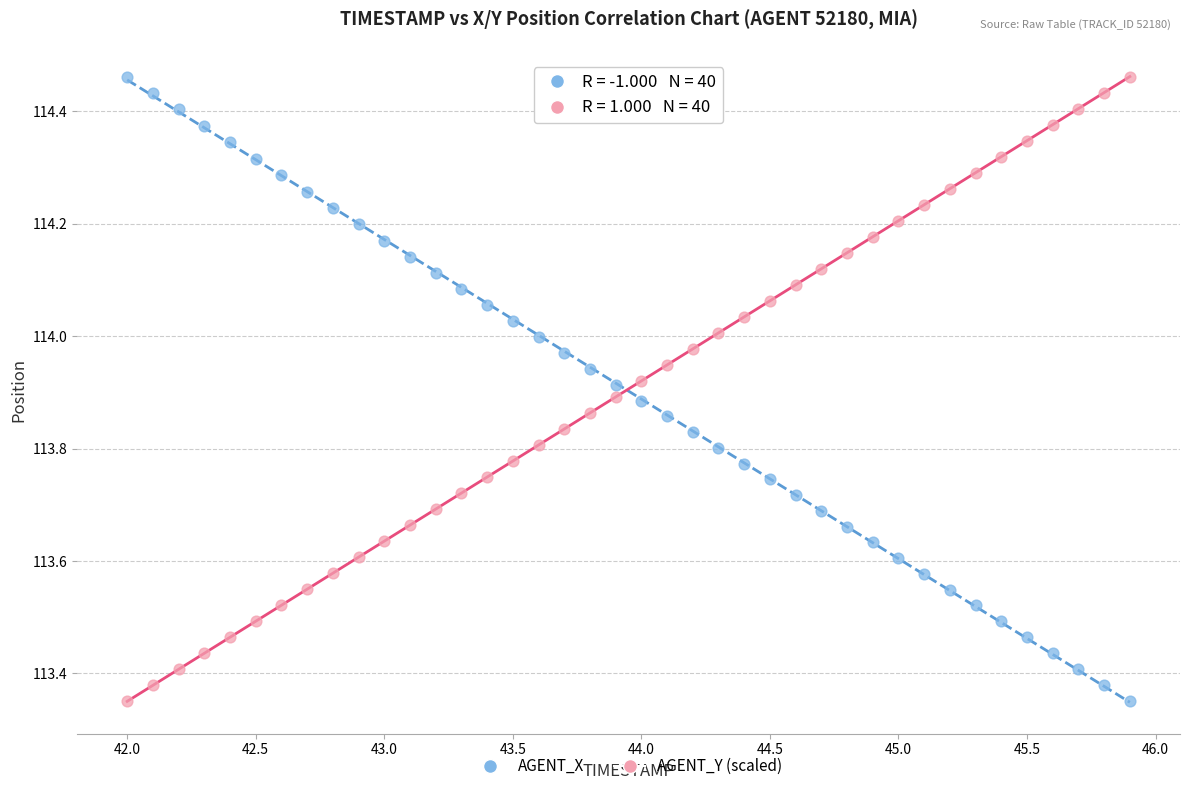

What is the X range (max minus min) for the scatter plot?

3.9